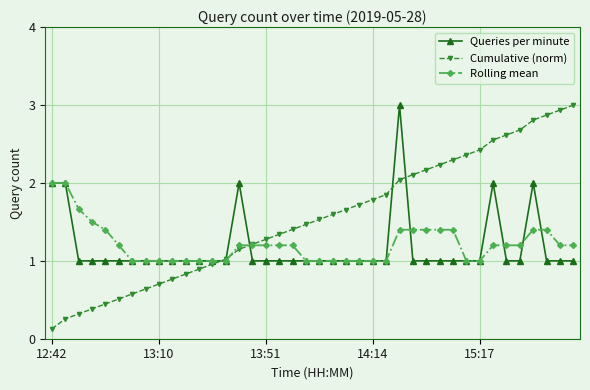

Does the chart display data point markers on the line(s)?

Yes